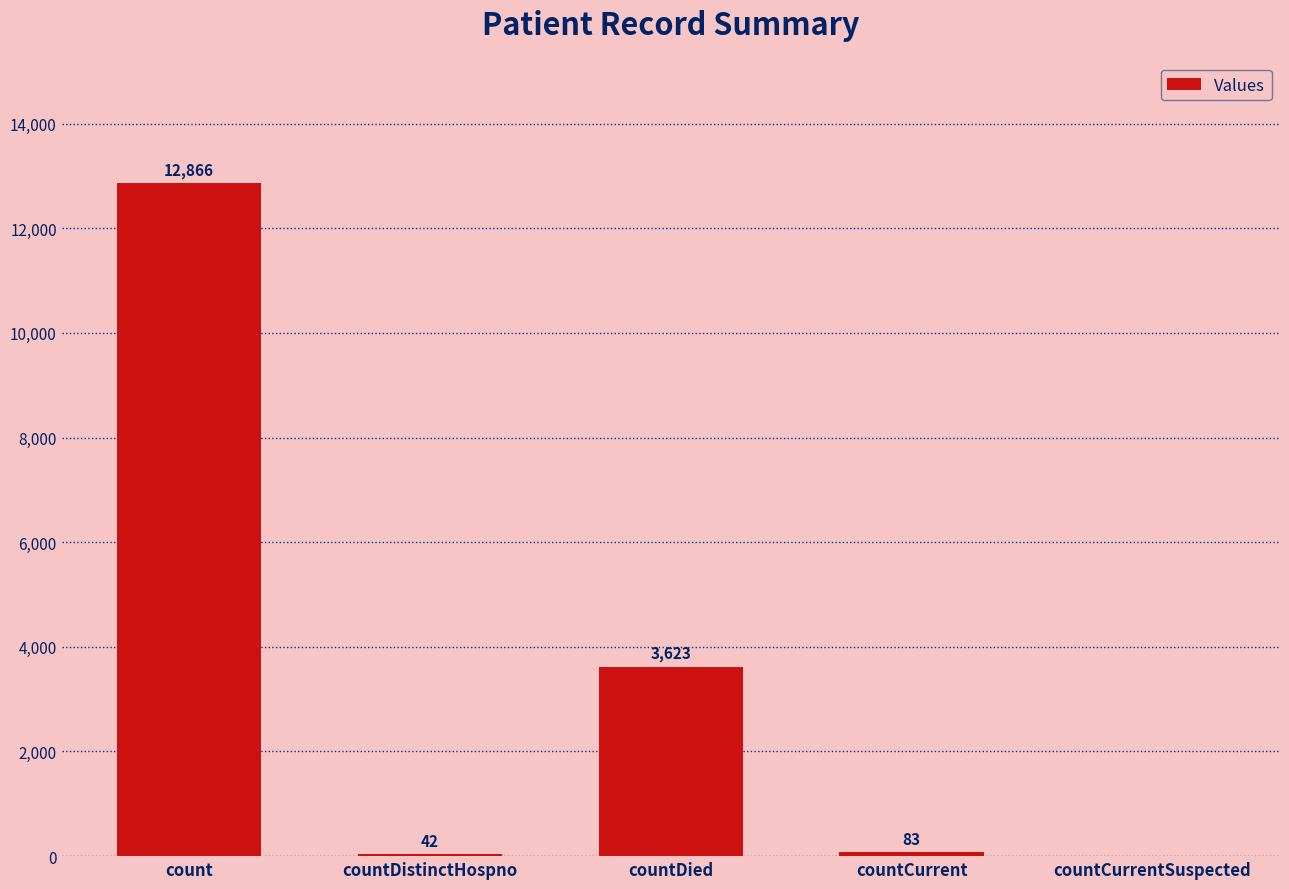

At which category does the chart reach its peak across all series?

count